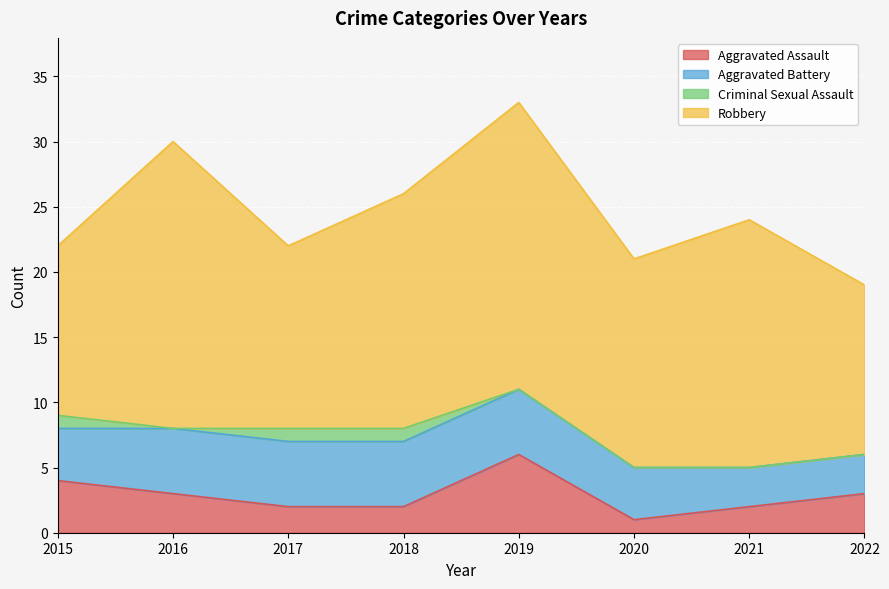

Reading left to right, list all the values displayed in this chart.

Aggravated Assault: 2015=4	2016=3	2017=2	2018=2	2019=6	2020=1	2021=2	2022=3
Aggravated Battery: 2015=4	2016=5	2017=5	2018=5	2019=5	2020=4	2021=3	2022=3
Criminal Sexual Assault: 2015=1	2016=0	2017=1	2018=1	2019=0	2020=0	2021=0	2022=0
Robbery: 2015=13	2016=22	2017=14	2018=18	2019=22	2020=16	2021=19	2022=13